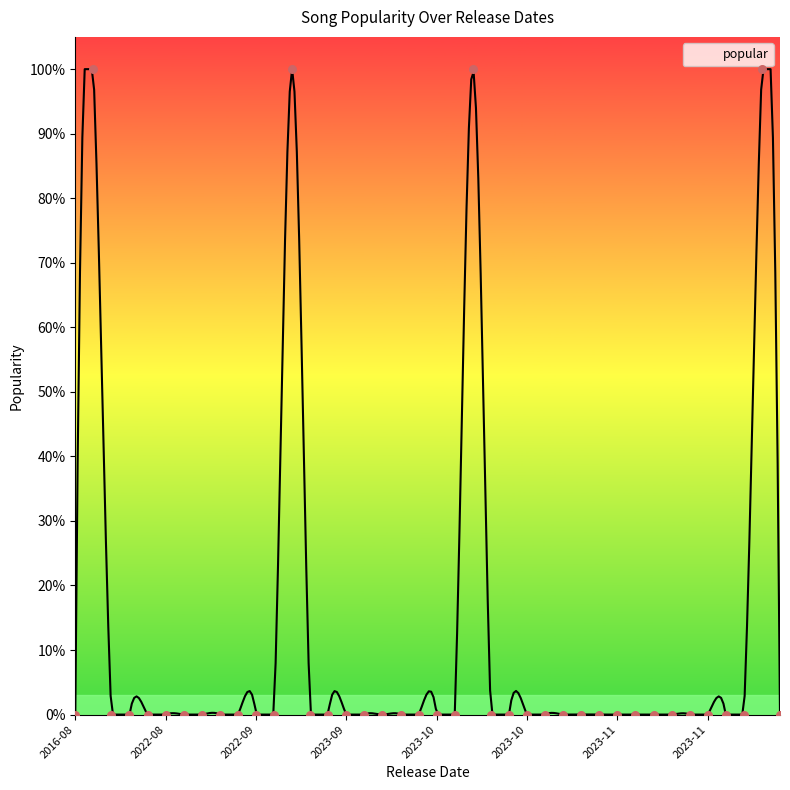

Between 2022-09-01 and 2023-11-03, which is larger?

2022-09-01